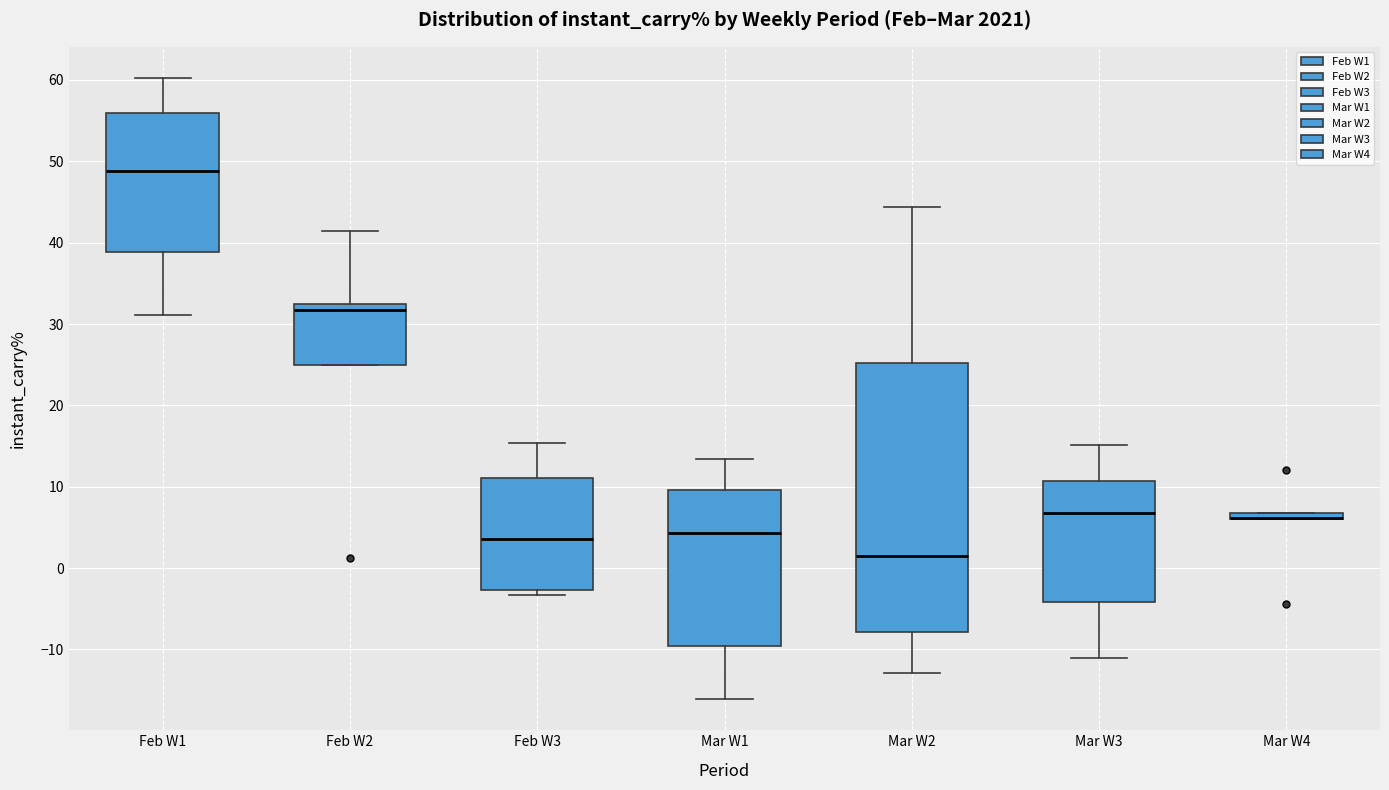

Comparing the boxes themselves (not the whiskers), which one is the tallest?

Mar W2